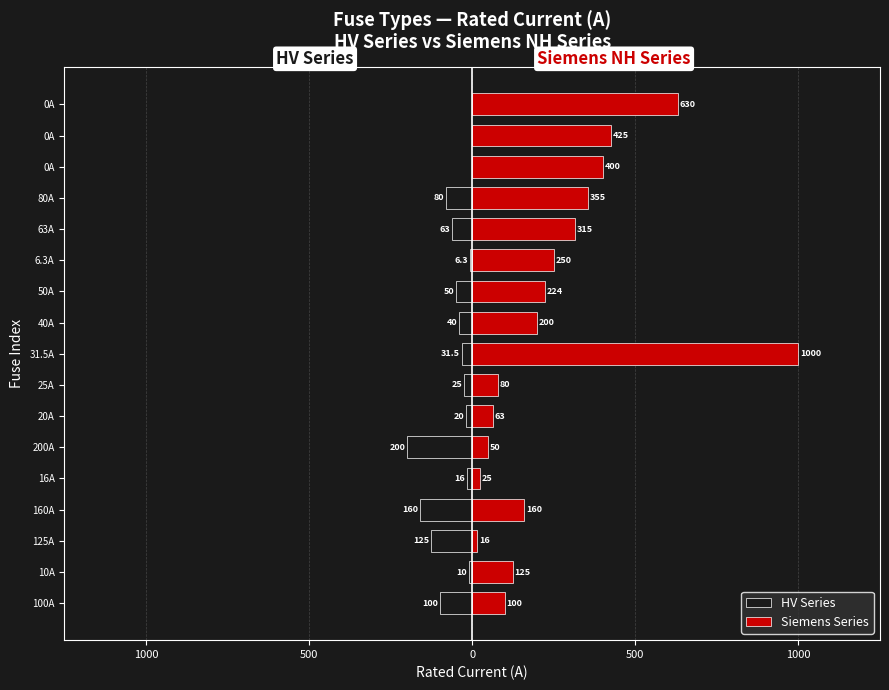

True or false: Siemens Series has a value of 426.4 at 0A.

False